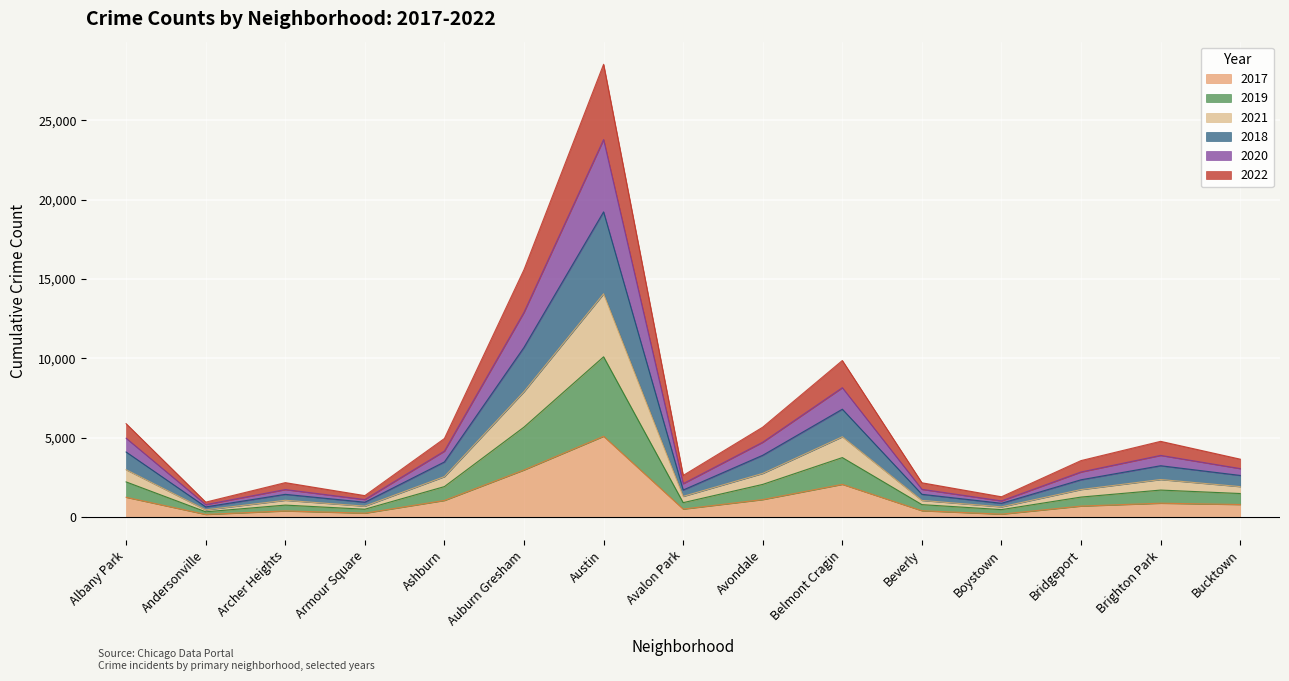

At which category is the sum across all series the highest?

Austin